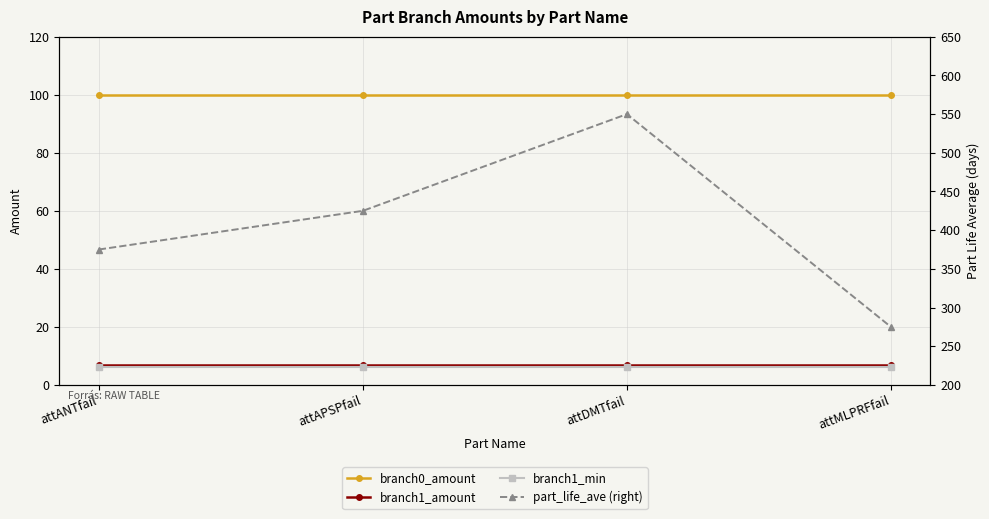

True or false: branch1_amount and part_life_ave (right) cross at least once.

False